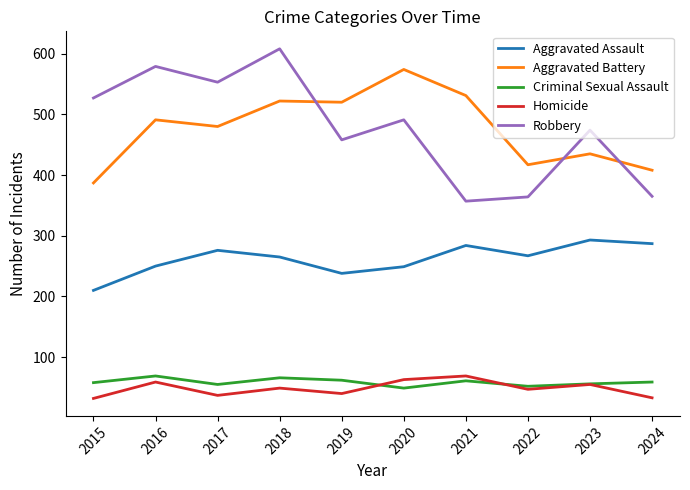

How many interior local peaks does the Robbery series have?

4